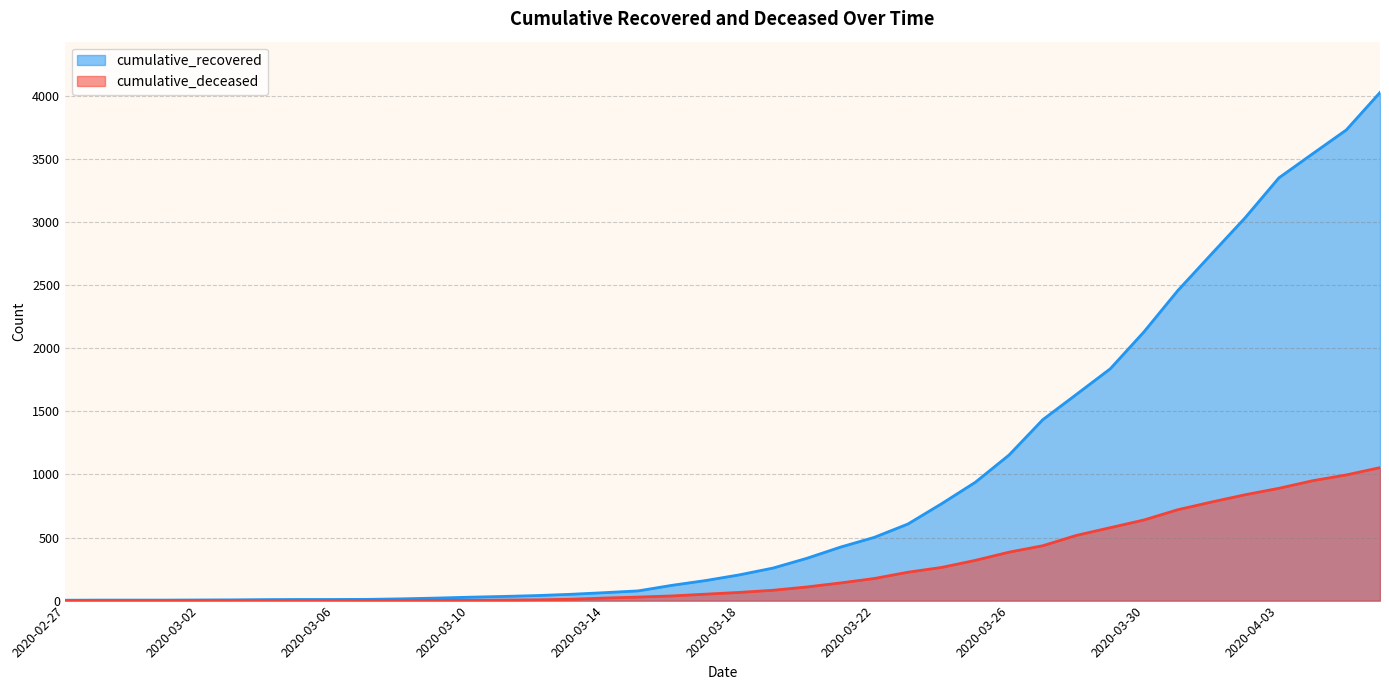

The cumulative_deceased series shows 1170 at 2020-03-31. True or false?

False